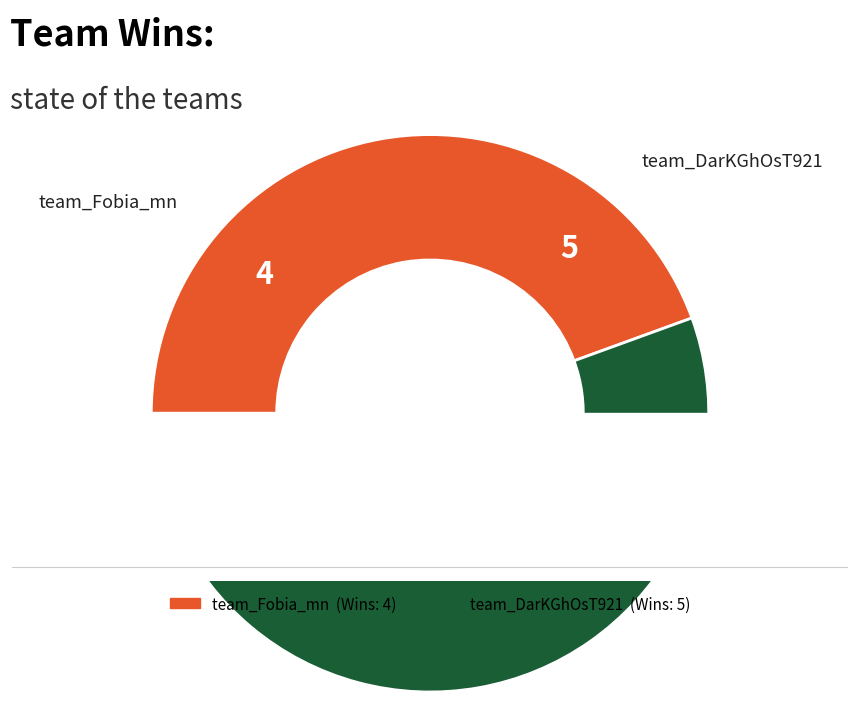

True or false: team_Fobia_mn accounts for 51% of the total.

False